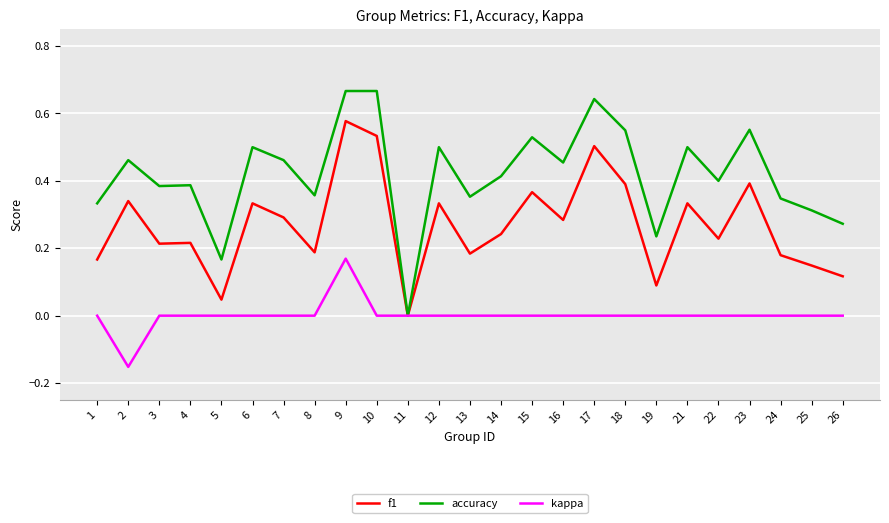

Which series changed the most between 24 and 25?

accuracy